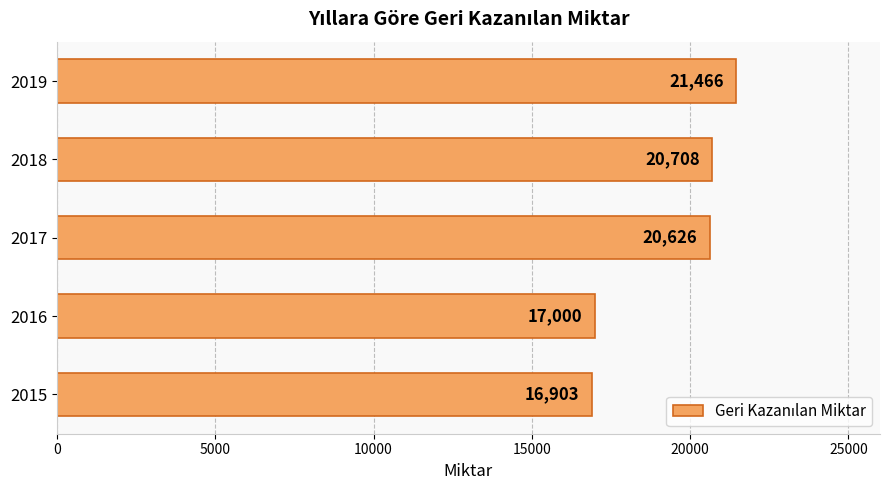

List the labels in order of value, largest first.

2019, 2018, 2017, 2016, 2015